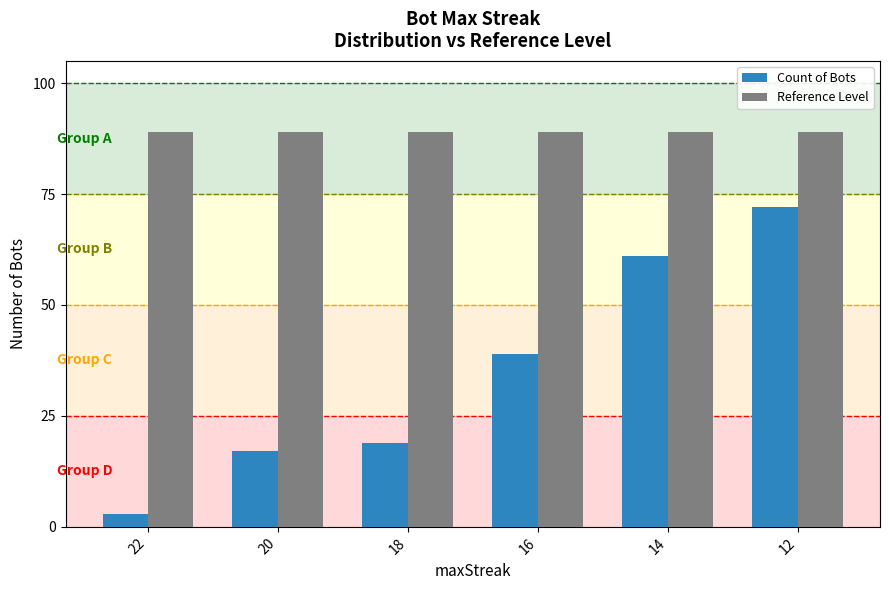

What is the spread (max minus min) of values at 16?

50